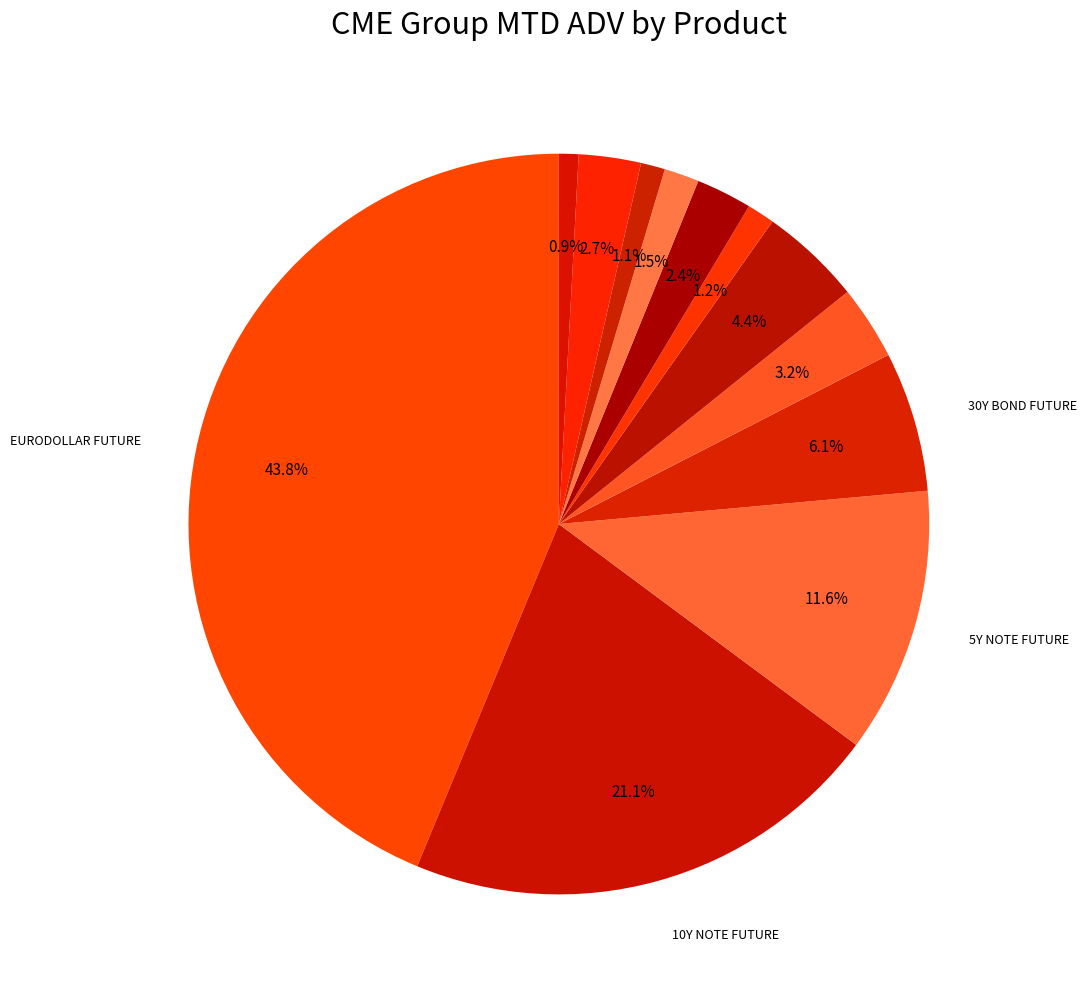

Count the number of slices in the pie.

12